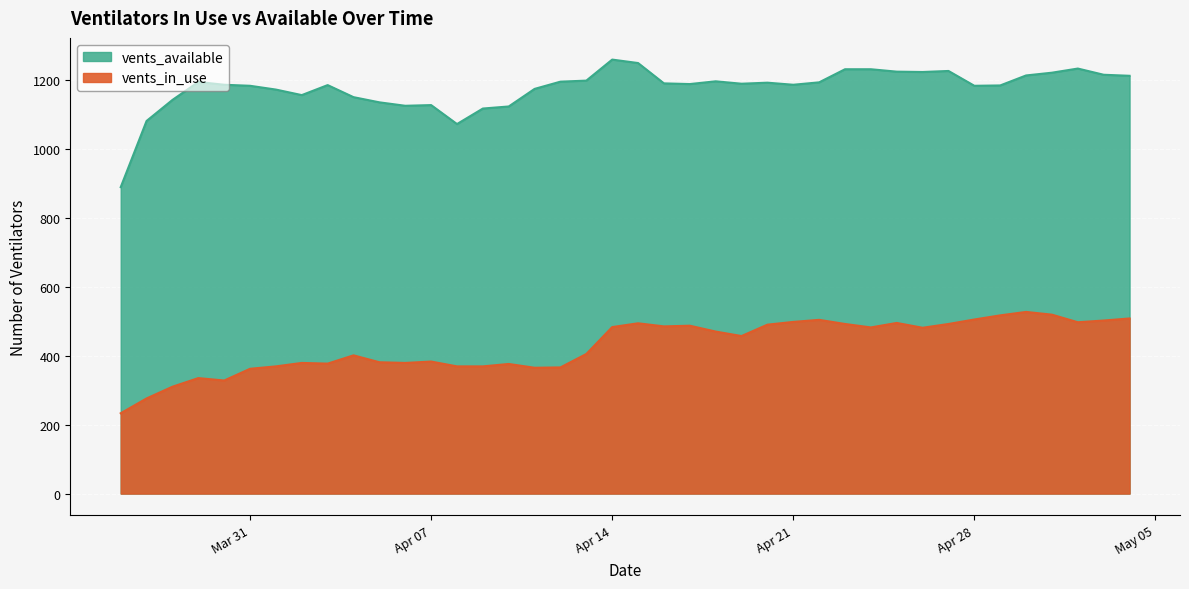

What are all the series names shown in the legend?

vents_in_use, vents_available